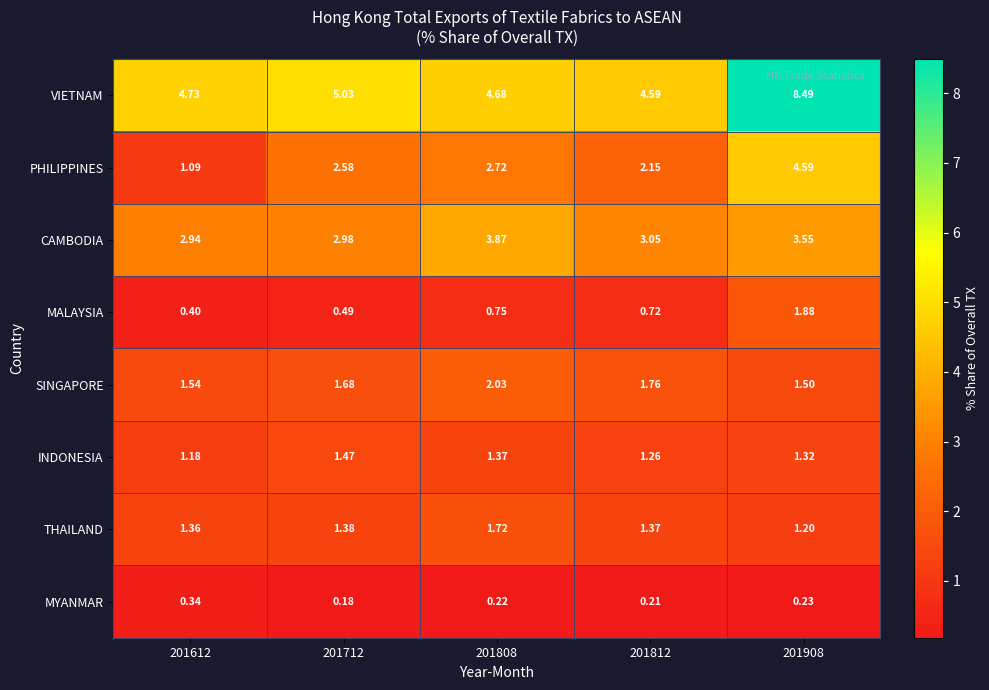

At 201808, list the series in order from smallest to largest.

MYANMAR, MALAYSIA, INDONESIA, THAILAND, SINGAPORE, PHILIPPINES, CAMBODIA, VIETNAM